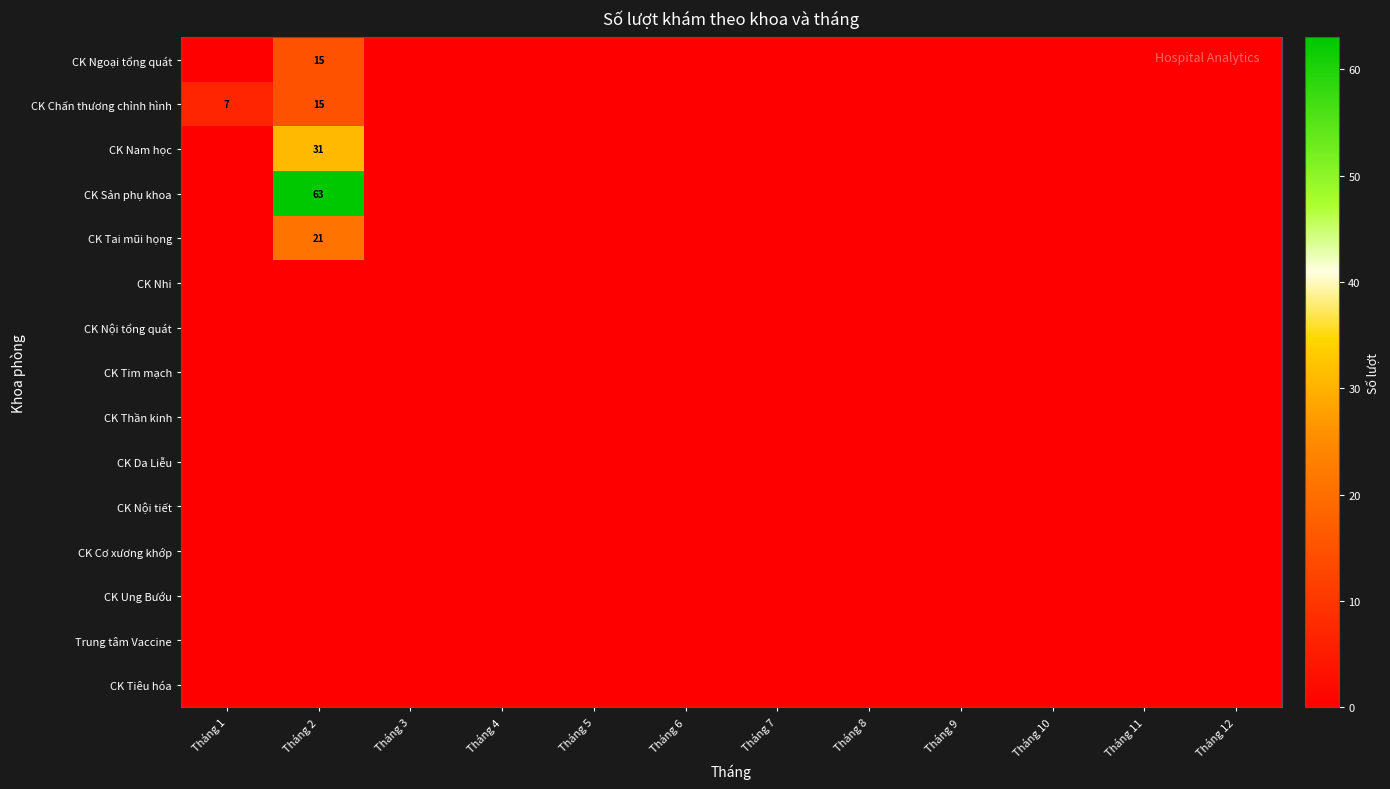

The value of CK Tai mũi họng at Tháng 2 is 5. True or false?

False